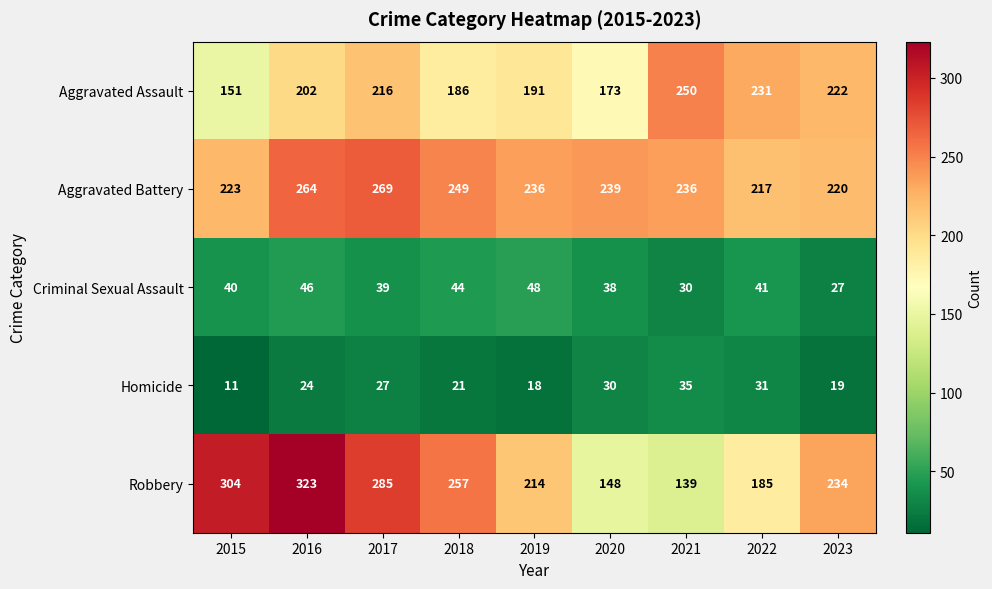

What is the total value across all series at 2019?

707